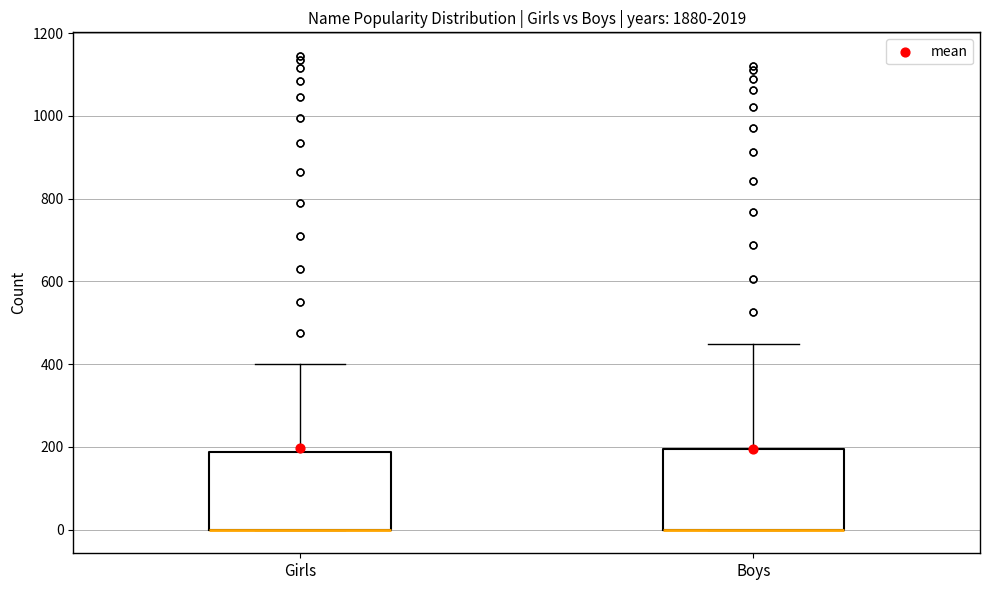

Reading left to right, read every box against the y-axis: the position of its median line, the range the box covers, and the ends of its whiskers. The values are not printed on the chart, so give them approximately, as read against the axis.

Girls: median 0 (drawn on the box's lower edge), box 0 to 180, whiskers 0 to 400
Boys: median 0 (drawn on the box's lower edge), box 0 to 200, whiskers 0 to 440